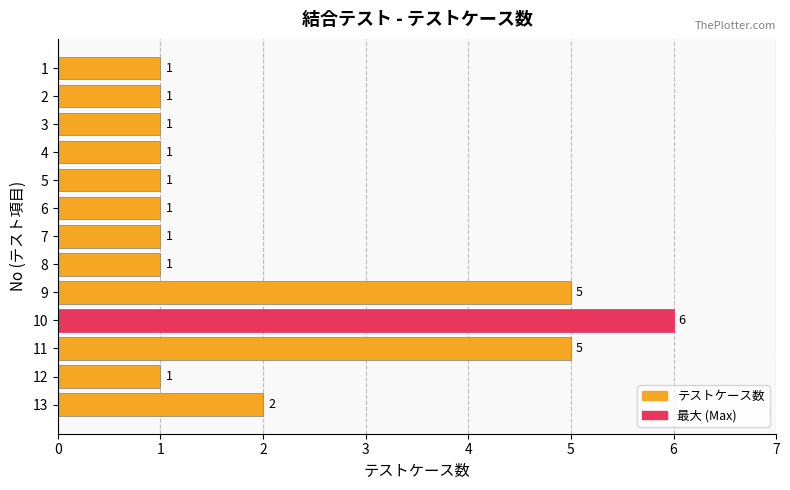

Does the chart contain stacked bars?

No